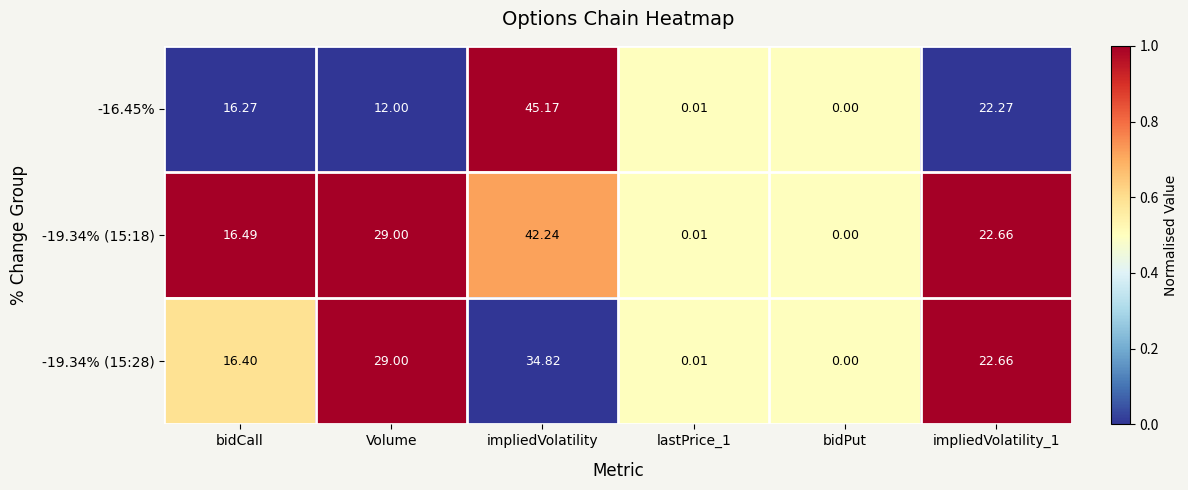

At which label does -16.45% reach its peak?

impliedVolatility